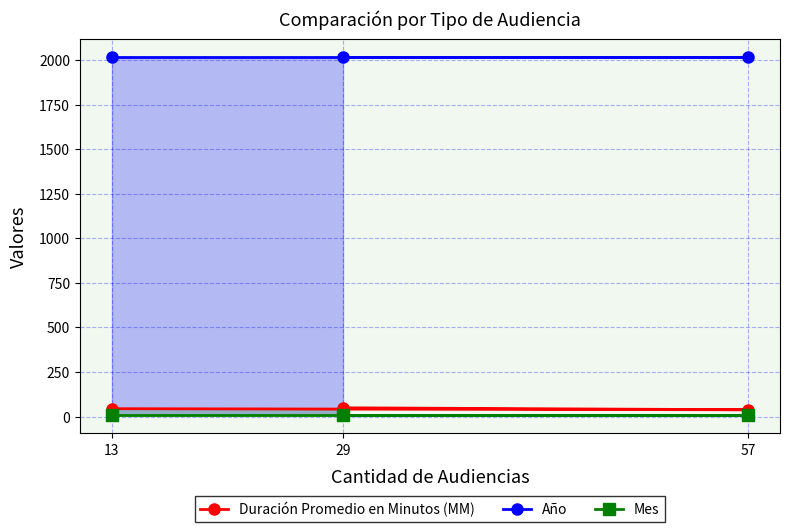

Count the number of data series in this chart.

3